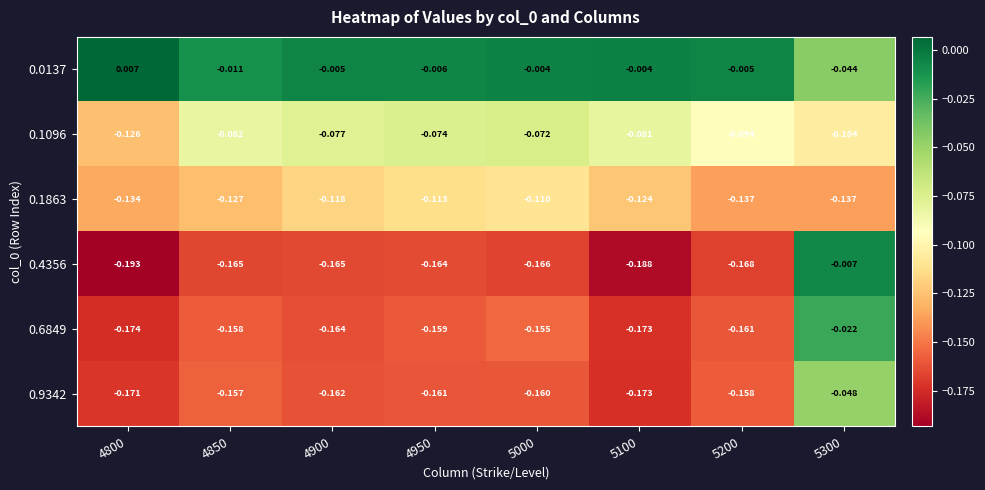

Is the value of 0.6849 at 4800 greater than the value of 0.0137 at 5200?

No